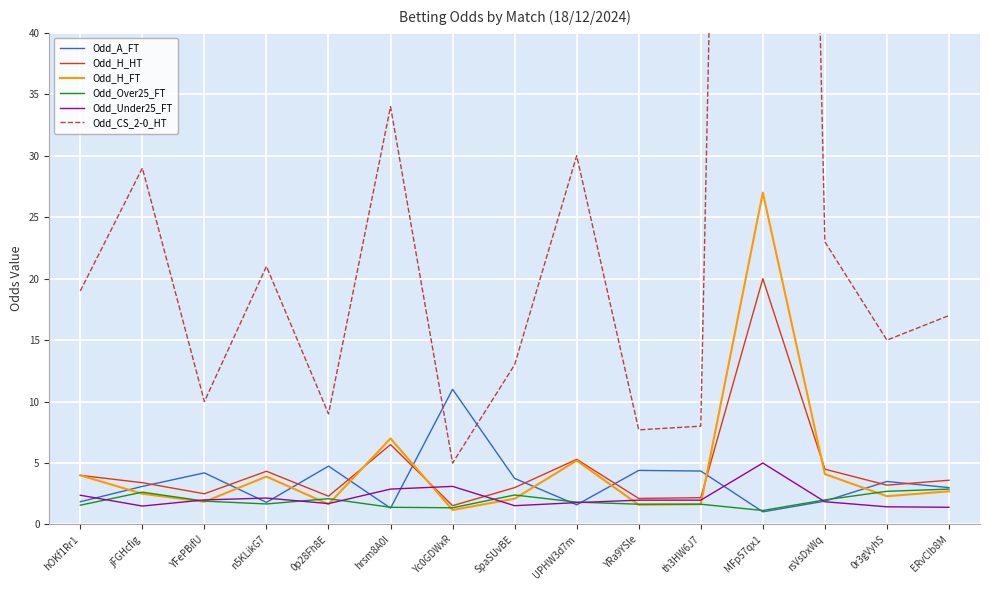

Does the chart display data point markers on the line(s)?

No